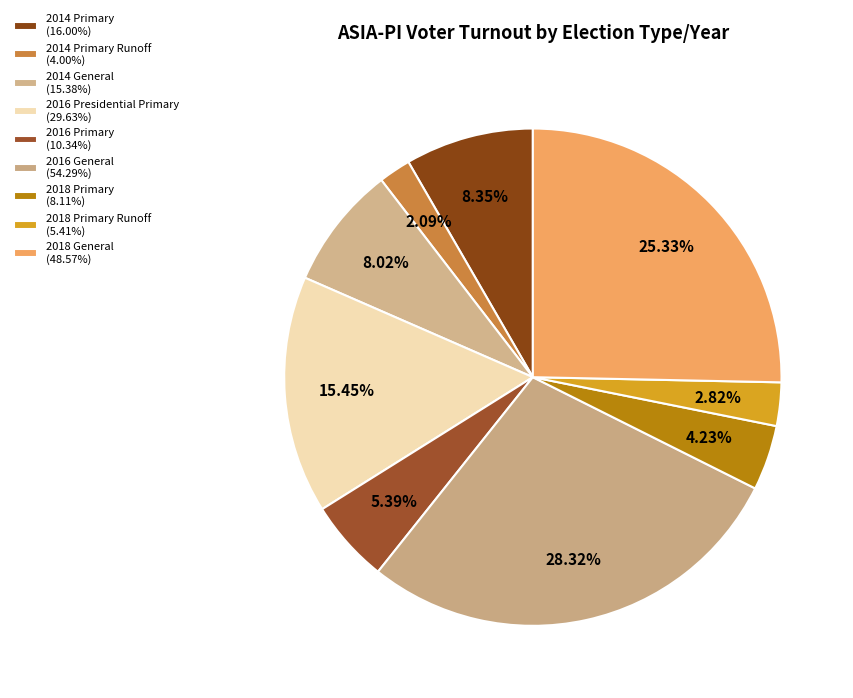

Which category has the biggest portion of the pie?

2016 General